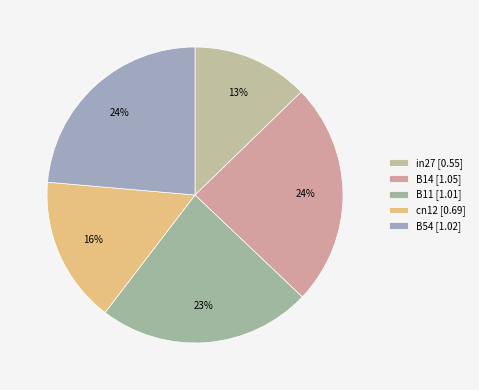

Combined, do B14 and cn12 account for over 50%?

No